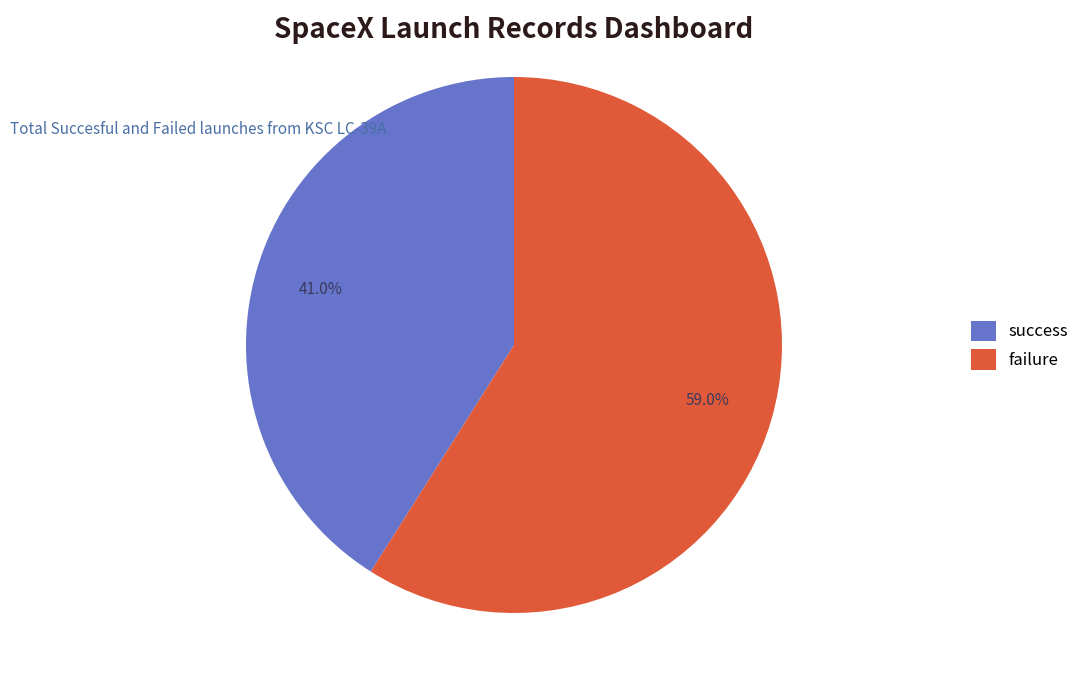

Combined, do success and failure account for over 50%?

Yes